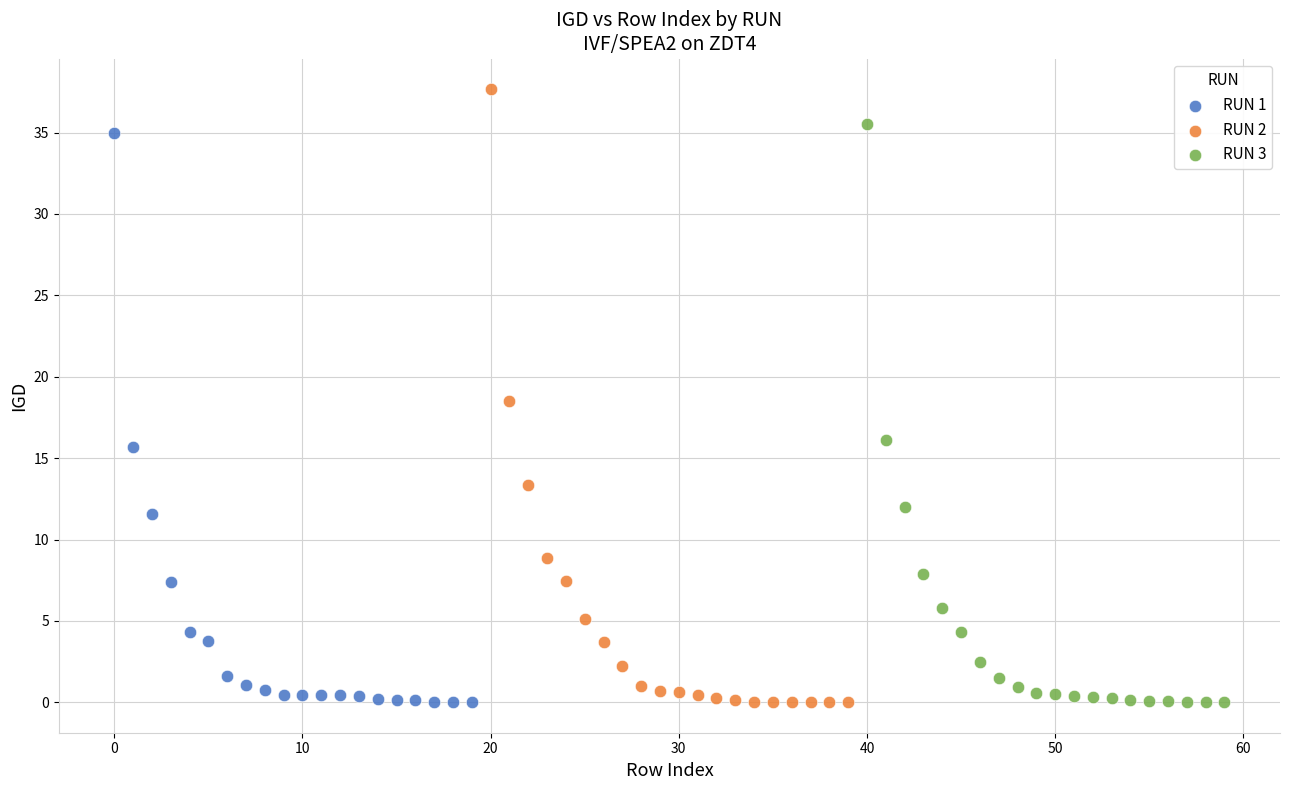

Which series has the widest spread of Y values?

RUN 2